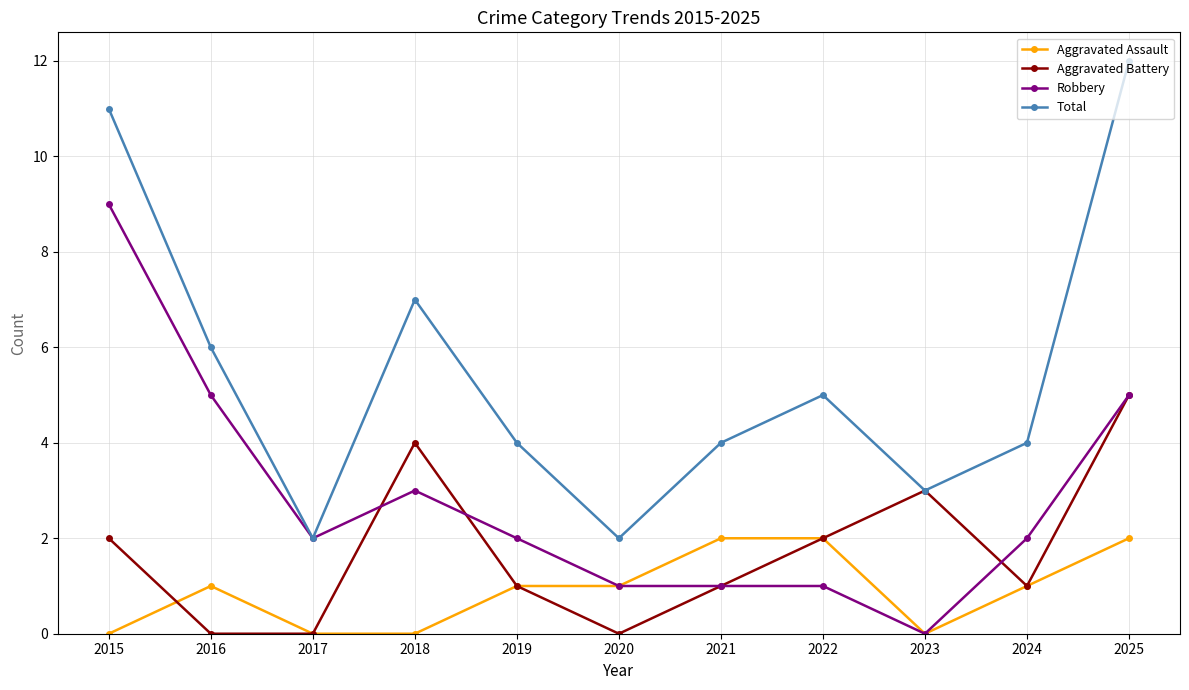

What is the sum of all Total values?

60